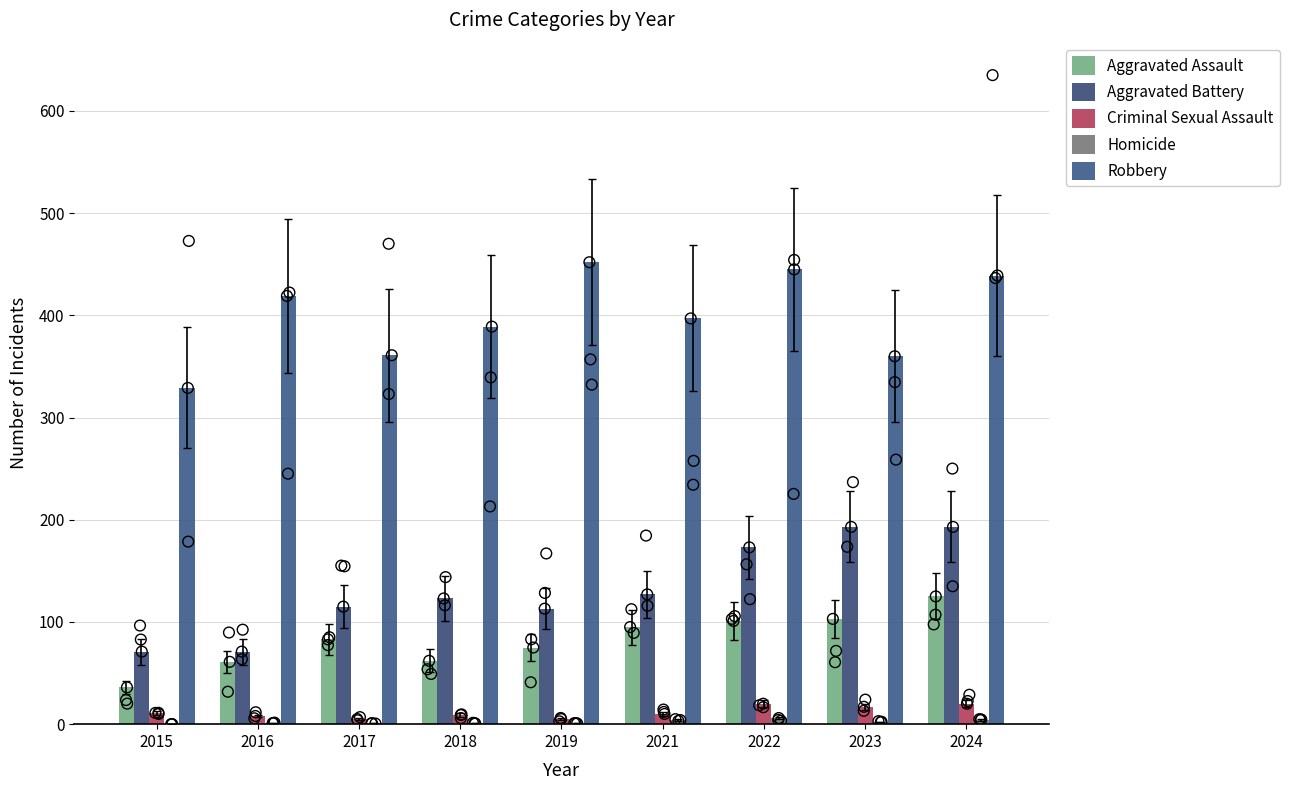

Which series contains the highest Y value?

Robbery